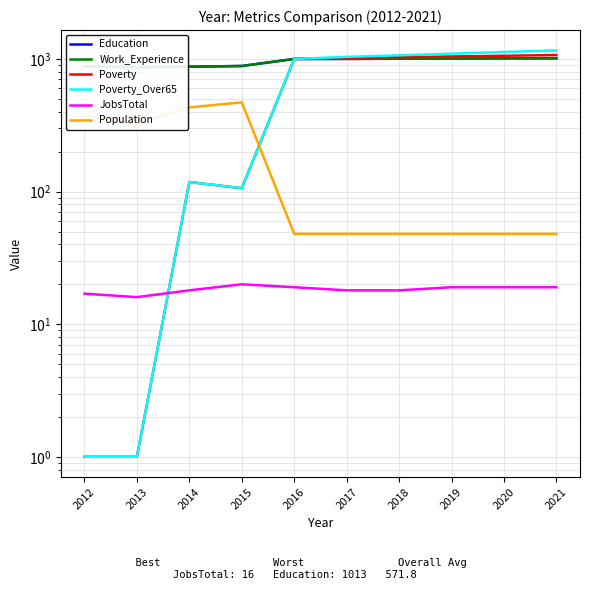

Where is Population nearest to the value 259?

2013